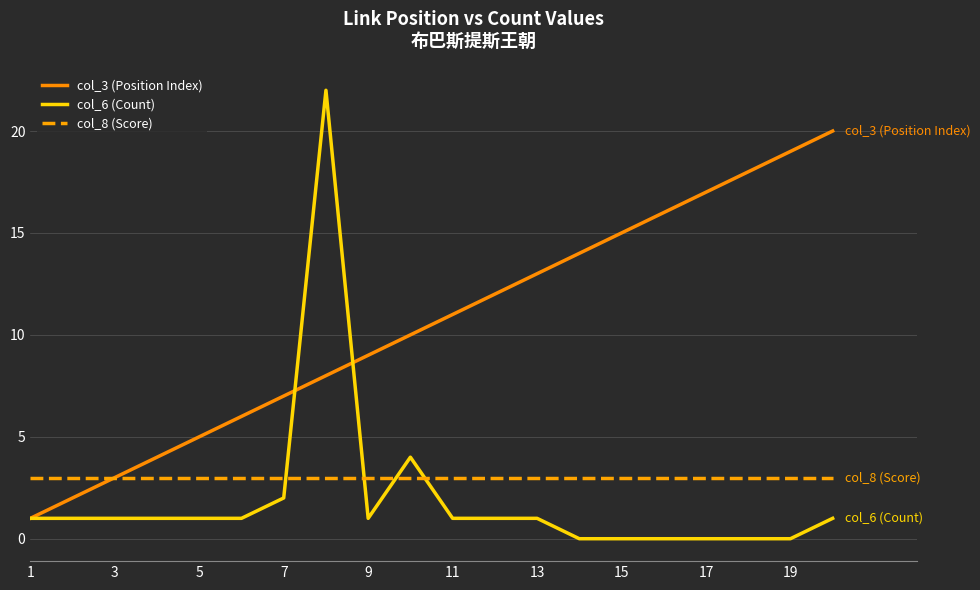

What is the greatest value displayed?

22